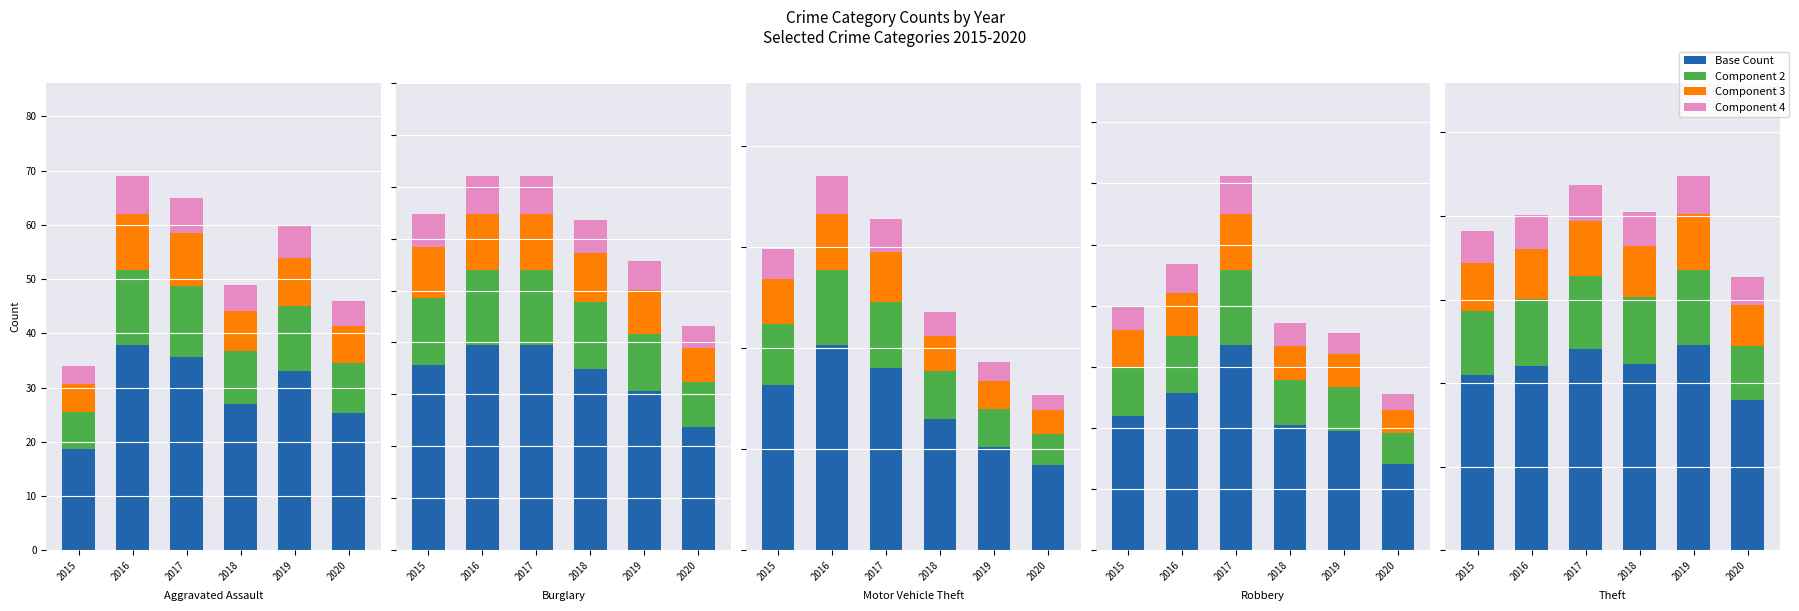

Between 2017 and 2019, which series saw the biggest shift?

Base Count